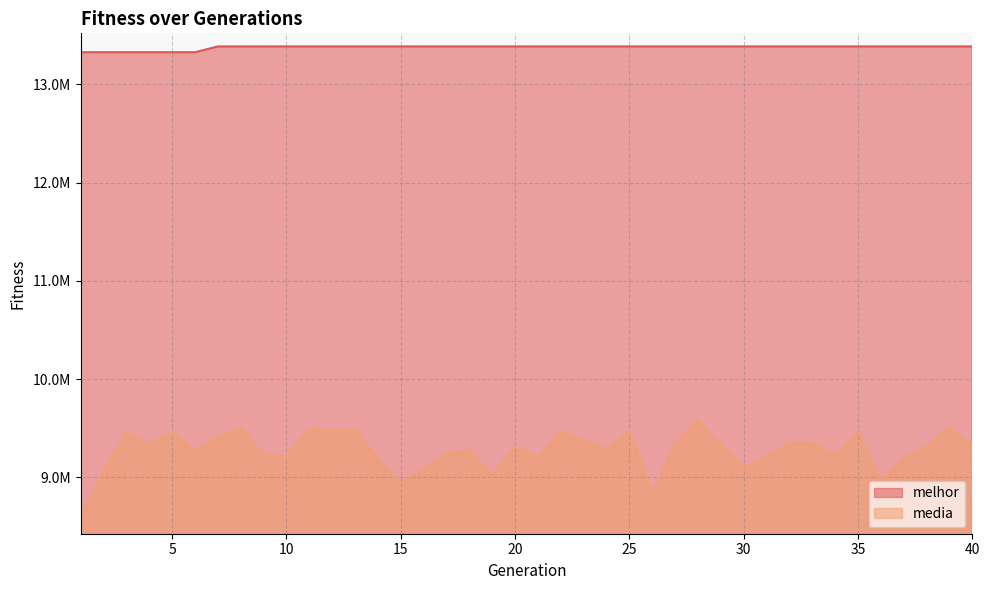

What are all the series names shown in the legend?

melhor, media